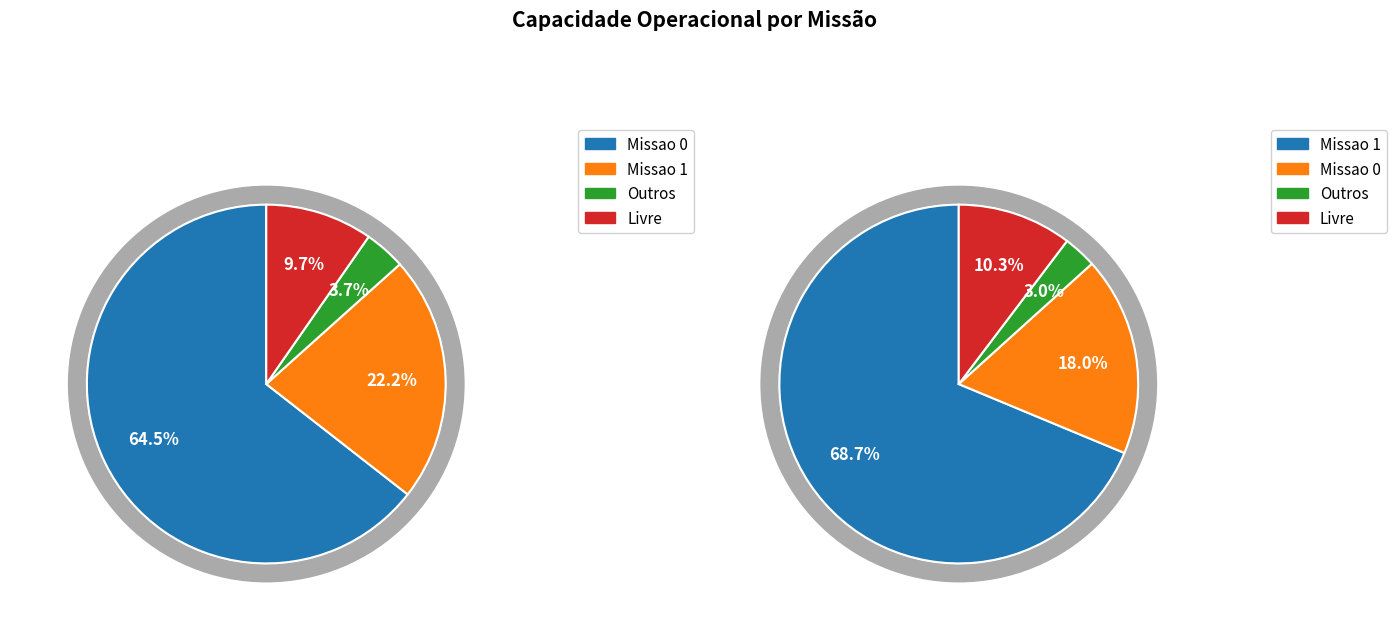

What is the ratio of the value at Missao 0 to the value at Missao 1?

0.9